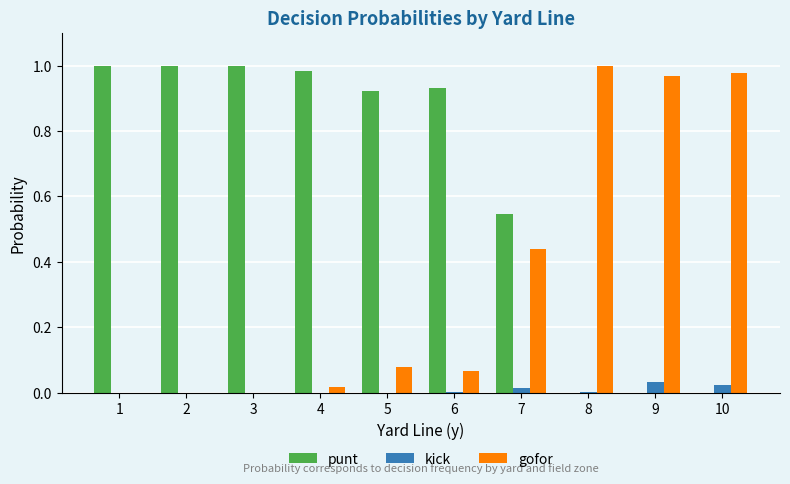

Which series has the largest total across all categories?

punt